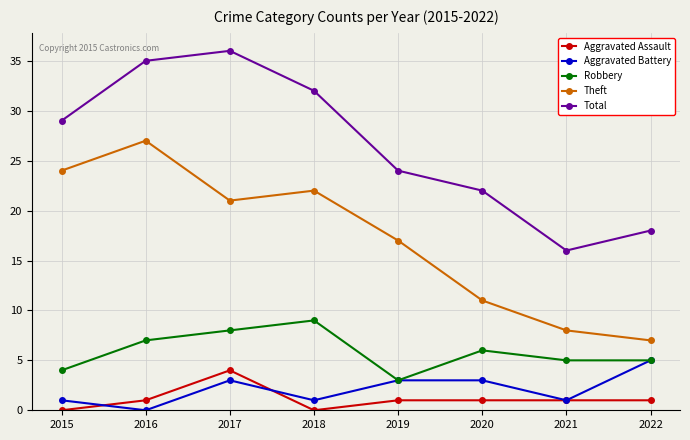

Count the number of categories in the chart.

8